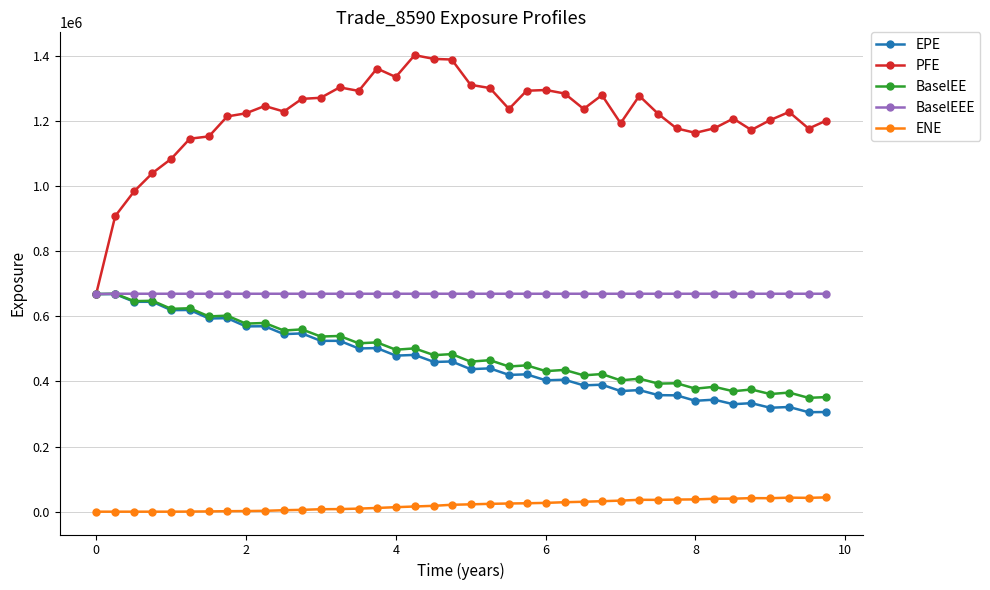

What is the highest value of the BaselEE series?

668864.0